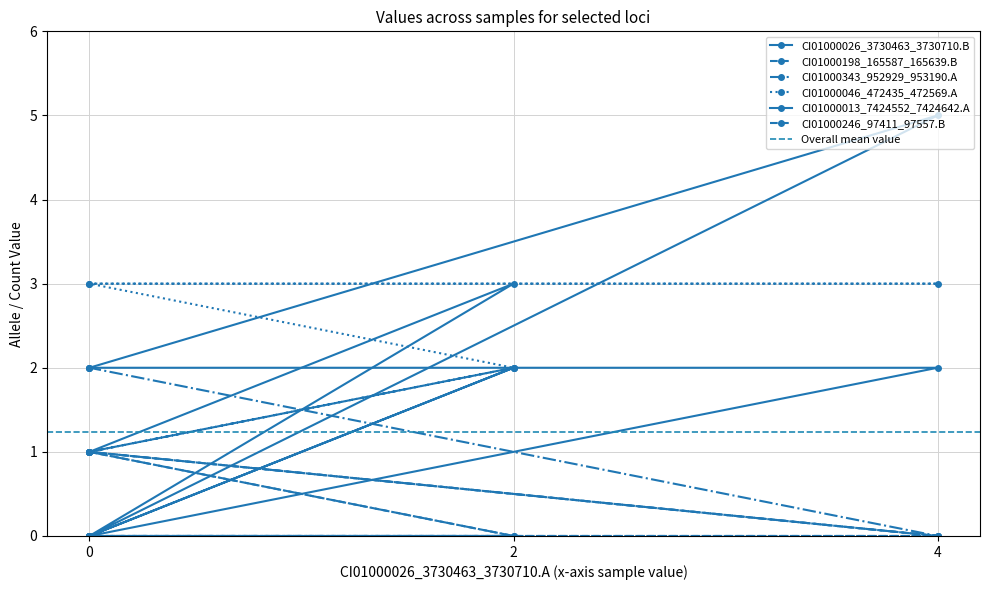

Reading left to right, what are all the values shown in this chart?

CI01000026_3730463_3730710.B: 1	3	0	5	2
CI01000198_165587_165639.B: 1	2	1	0	0
CI01000343_952929_953190.A: 0	0	1	0	2
CI01000046_472435_472569.A: 0	2	3	3	3
CI01000013_7424552_7424642.A: 0	2	0	2	2
CI01000246_97411_97557.B: 1	0	0	0	1